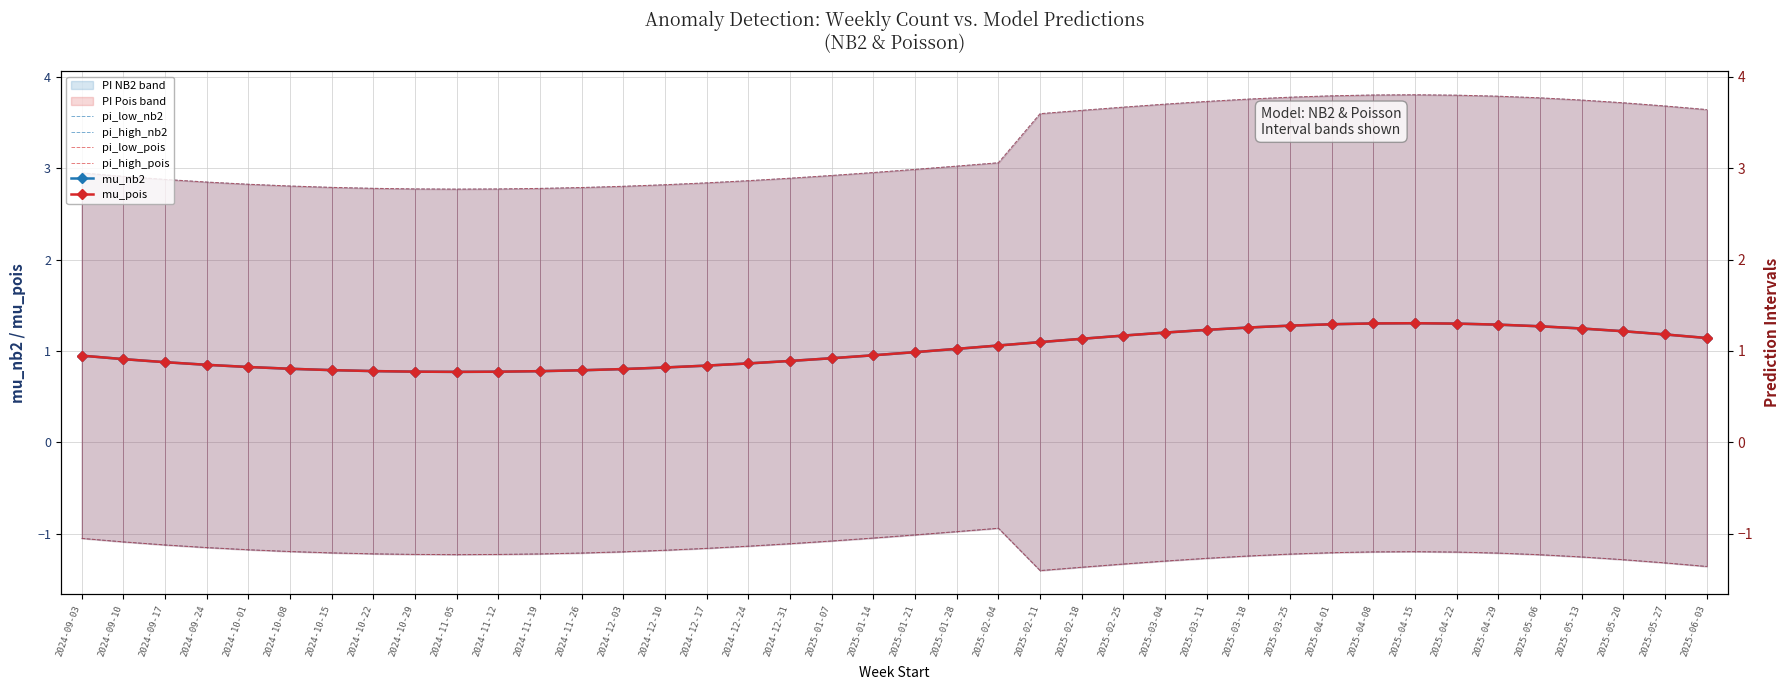

Reading left to right, extract all data points from this chart.

pi_low_nb2: -1.1	-1.1	-1.1	-1.2	-1.2	-1.2	-1.2	-1.2	-1.2	-1.2	-1.2	-1.2	-1.2	-1.2	-1.2	-1.2	-1.1	-1.1	-1.1	-1.0	-1.0	-1.0	-0.9	-1.4	-1.4	-1.3	-1.3	-1.3	-1.2	-1.2	-1.2	-1.2	-1.2	-1.2	-1.2	-1.2	-1.3	-1.3	-1.3	-1.4
pi_high_nb2: 2.9	2.9	2.9	2.8	2.8	2.8	2.8	2.8	2.8	2.8	2.8	2.8	2.8	2.8	2.8	2.8	2.9	2.9	2.9	3.0	3.0	3.0	3.1	3.6	3.6	3.7	3.7	3.7	3.8	3.8	3.8	3.8	3.8	3.8	3.8	3.8	3.7	3.7	3.7	3.6
pi_low_pois: -1.1	-1.1	-1.1	-1.2	-1.2	-1.2	-1.2	-1.2	-1.2	-1.2	-1.2	-1.2	-1.2	-1.2	-1.2	-1.2	-1.1	-1.1	-1.1	-1.0	-1.0	-1.0	-0.9	-1.4	-1.4	-1.3	-1.3	-1.3	-1.2	-1.2	-1.2	-1.2	-1.2	-1.2	-1.2	-1.2	-1.3	-1.3	-1.3	-1.4
pi_high_pois: 2.9	2.9	2.9	2.8	2.8	2.8	2.8	2.8	2.8	2.8	2.8	2.8	2.8	2.8	2.8	2.8	2.9	2.9	2.9	3.0	3.0	3.0	3.1	3.6	3.6	3.7	3.7	3.7	3.8	3.8	3.8	3.8	3.8	3.8	3.8	3.8	3.7	3.7	3.7	3.6
mu_nb2: 0.9	0.9	0.9	0.8	0.8	0.8	0.8	0.8	0.8	0.8	0.8	0.8	0.8	0.8	0.8	0.8	0.9	0.9	0.9	1.0	1.0	1.0	1.1	1.1	1.1	1.2	1.2	1.2	1.3	1.3	1.3	1.3	1.3	1.3	1.3	1.3	1.2	1.2	1.2	1.1
mu_pois: 0.9	0.9	0.9	0.8	0.8	0.8	0.8	0.8	0.8	0.8	0.8	0.8	0.8	0.8	0.8	0.8	0.9	0.9	0.9	1.0	1.0	1.0	1.1	1.1	1.1	1.2	1.2	1.2	1.3	1.3	1.3	1.3	1.3	1.3	1.3	1.3	1.2	1.2	1.2	1.1